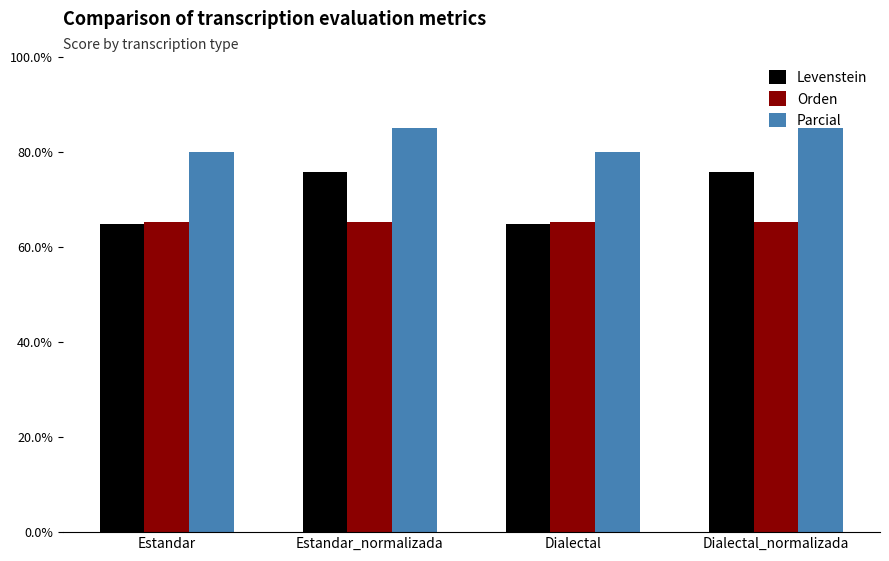

Rank the series by their average value, from lowest to highest.

Orden, Levenstein, Parcial